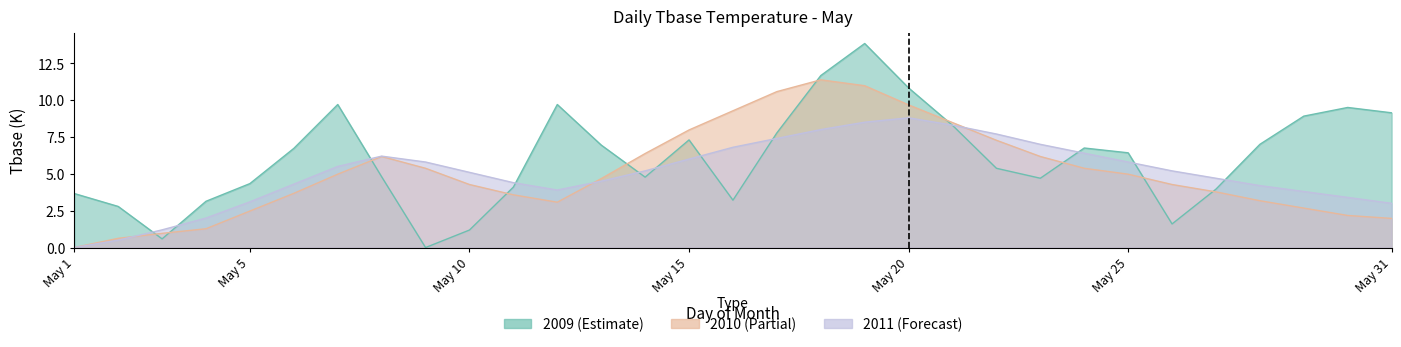

At which category is the sum across all series the highest?

19